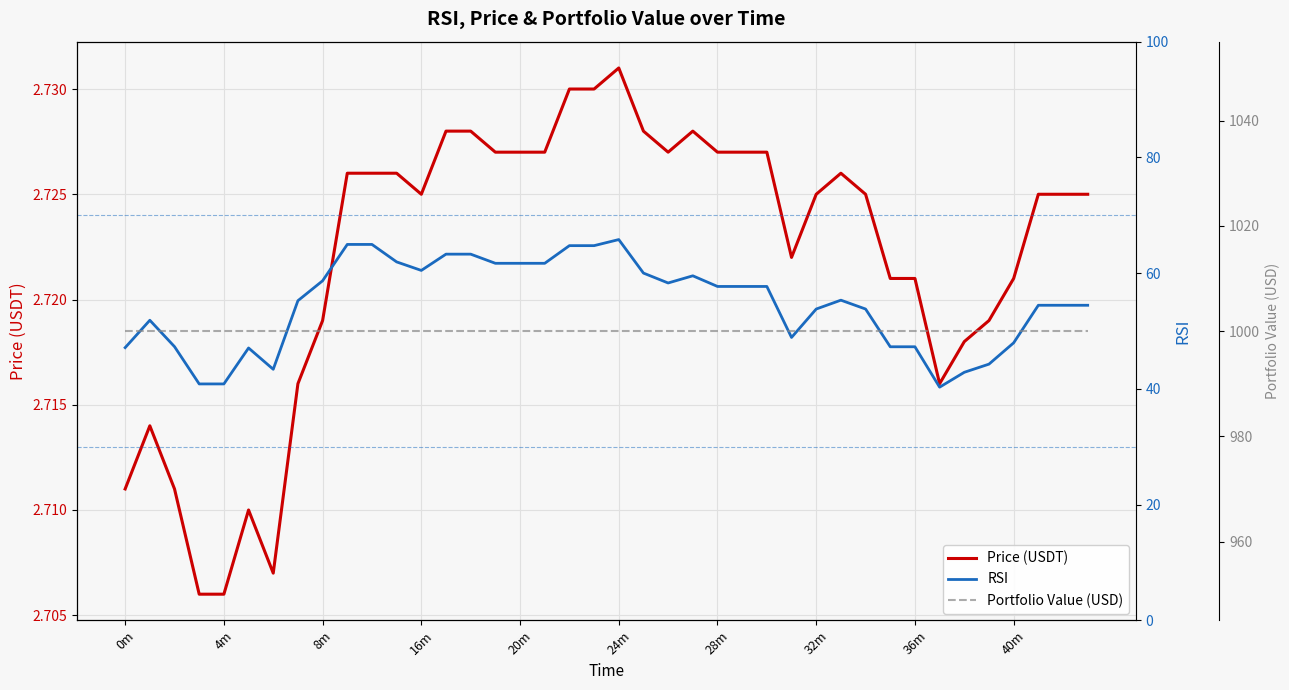

Read the RSI value at 0m.

47.1